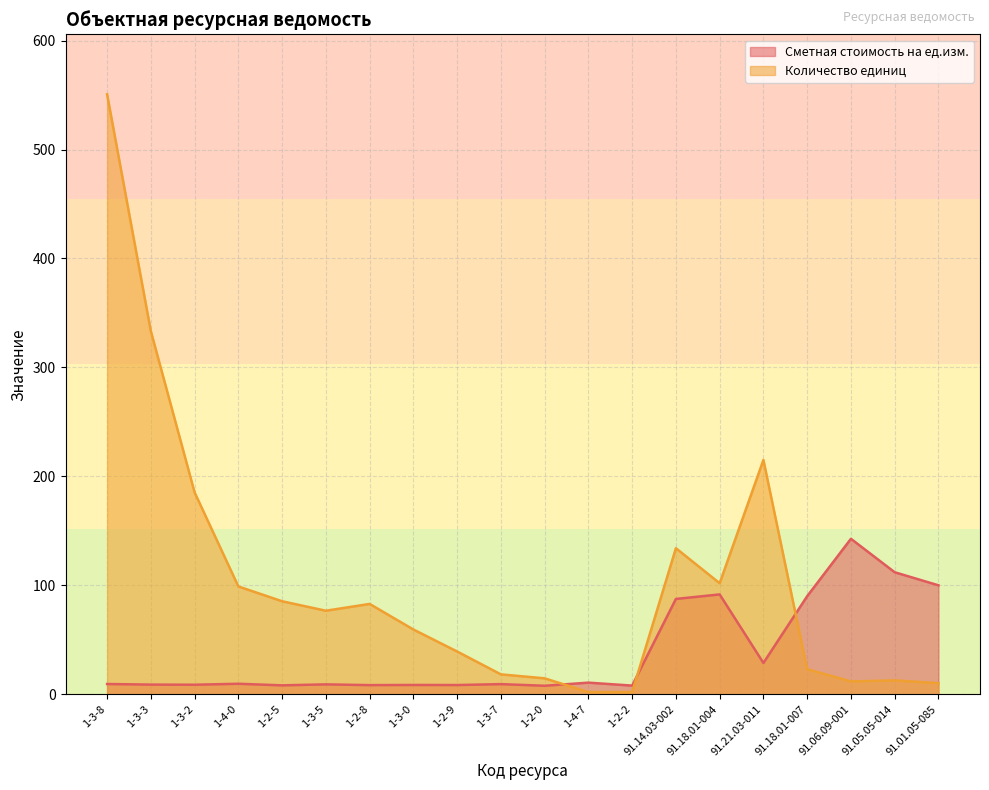

Reading right to left, extract all data points from this chart.

Сметная стоимость на ед.изм.: 91.01.05-085=100.0	91.05.05-014=112.0	91.06.09-001=142.7	91.18.01-007=90.0	91.21.03-011=28.7	91.18.01-004=91.6	91.14.03-002=87.5	1-2-2=7.9	1-4-7=10.7	1-2-0=7.8	1-3-7=9.3	1-2-9=8.5	1-3-0=8.5	1-2-8=8.4	1-3-5=9.1	1-2-5=8.2	1-4-0=9.6	1-3-2=8.7	1-3-3=8.9	1-3-8=9.4
Количество единиц: 91.01.05-085=10.2	91.05.05-014=12.7	91.06.09-001=11.8	91.18.01-007=22.9	91.21.03-011=215.1	91.18.01-004=101.9	91.14.03-002=134.1	1-2-2=2.0	1-4-7=2.0	1-2-0=14.6	1-3-7=18.2	1-2-9=39.2	1-3-0=59.4	1-2-8=82.9	1-3-5=76.7	1-2-5=85.4	1-4-0=99.0	1-3-2=185.3	1-3-3=333.3	1-3-8=550.7